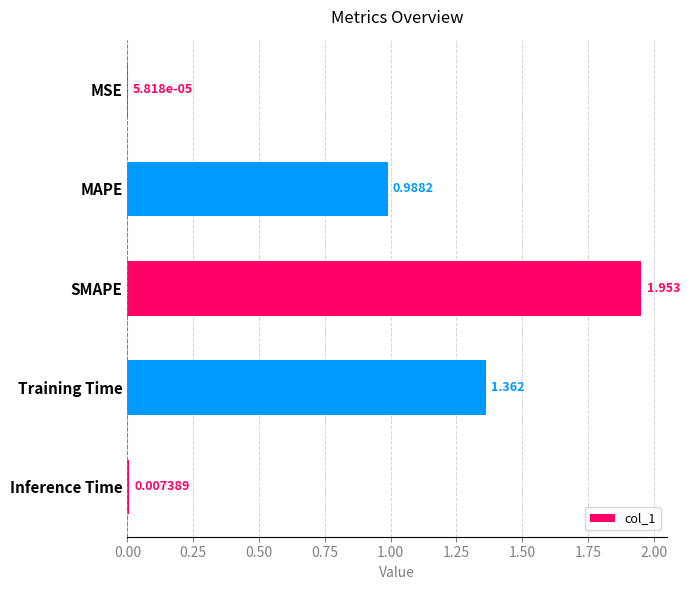

Where is the data nearest to the value 0?

MSE